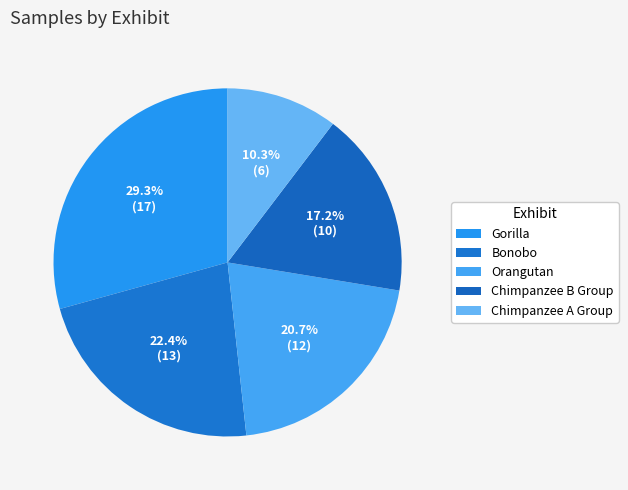

To the nearest percent, what is the combined percentage of Gorilla and Chimpanzee B Group?

47%